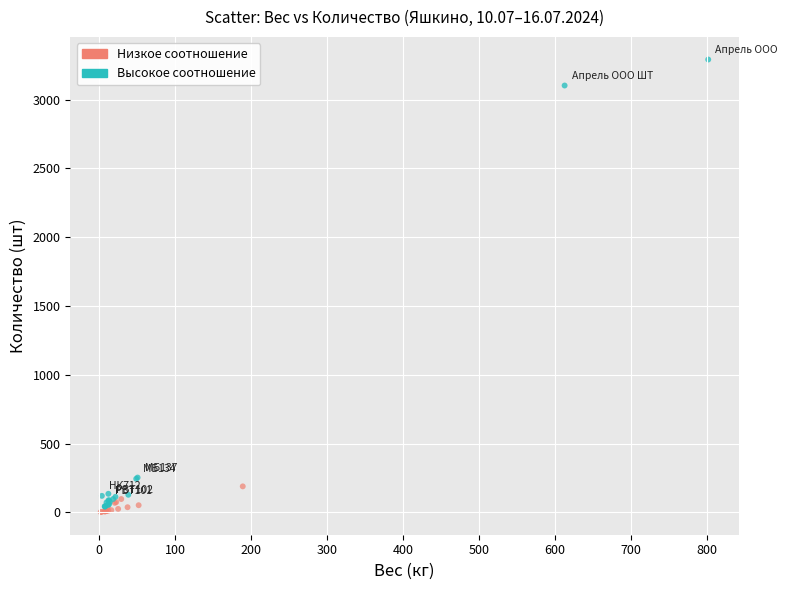

Which series reaches the maximum Y coordinate?

Высокое соотношение